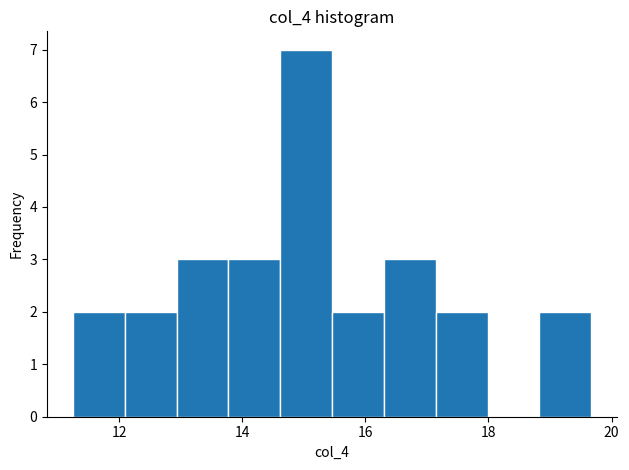

How tall is the bar that spans 17.2 to 18.0 on the x-axis? Neither the bar edges nor the heights are printed on the chart, so give them approximately, as read against the axes.

2